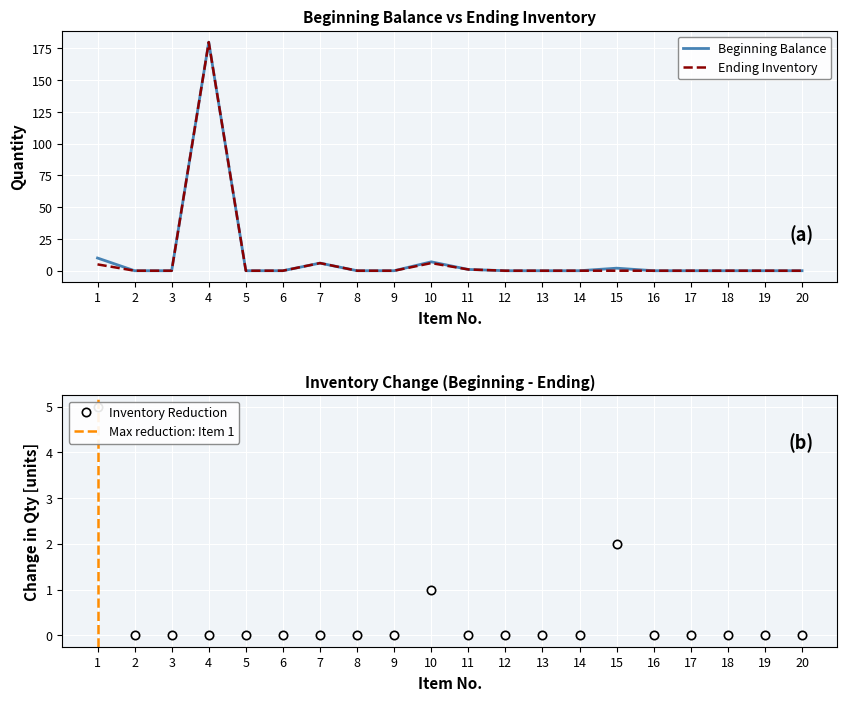

Which series changed the most between 15 and 20?

Beginning Balance